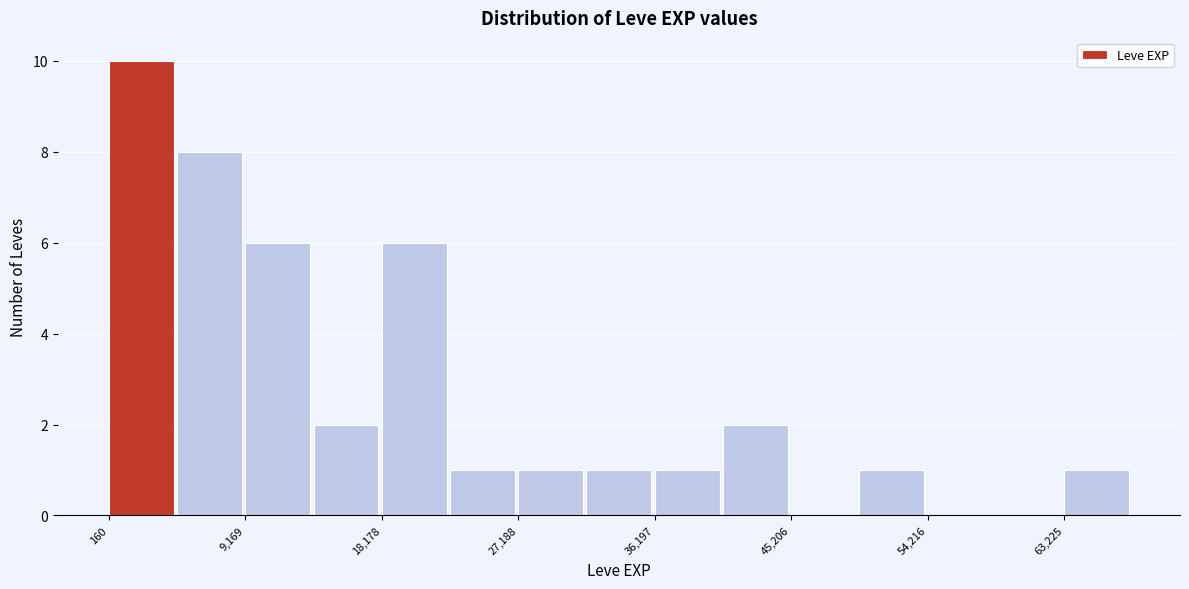

Reading left to right, transcribe this chart: for each bar, give the range it covers on the x-axis and its height. Neither the bar edges nor the heights are printed on the chart, so give them approximately, as read against the axes.

0 to 5000: 10
5000 to 9000: 8
9000 to 14000: 6
14000 to 18000: 2
18000 to 23000: 6
23000 to 27000: 1
27000 to 32000: 1
32000 to 36000: 1
36000 to 41000: 1
41000 to 45000: 2
45000 to 50000: 0
50000 to 54000: 1
54000 to 59000: 0
59000 to 63000: 0
63000 to 68000: 1